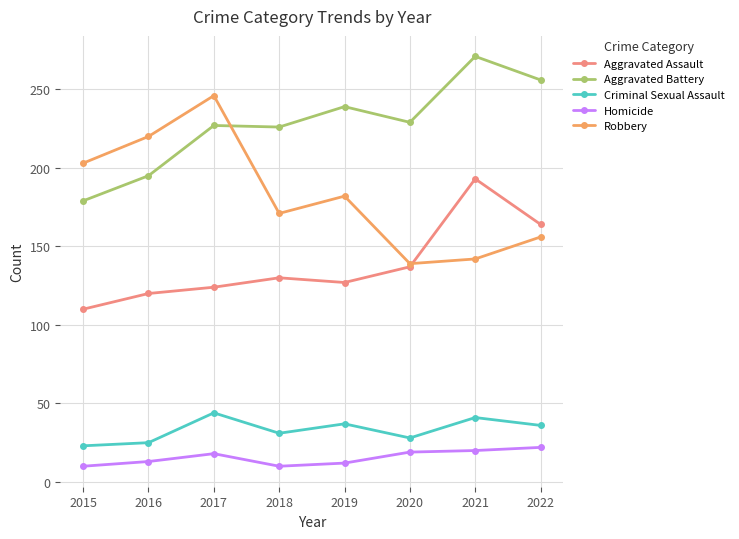

What is the maximum value for Aggravated Assault?

193